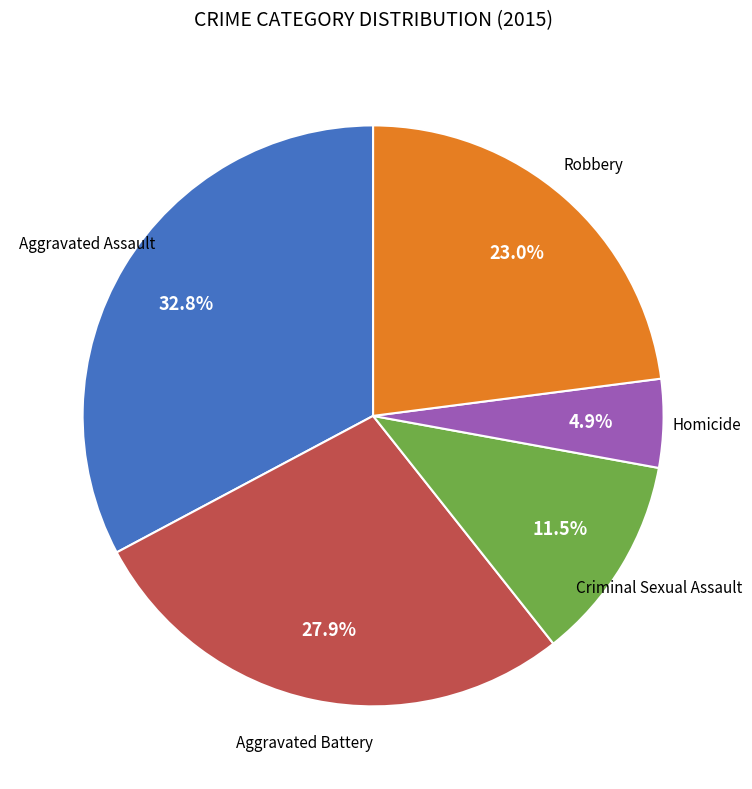

Is there a majority slice in this chart?

No